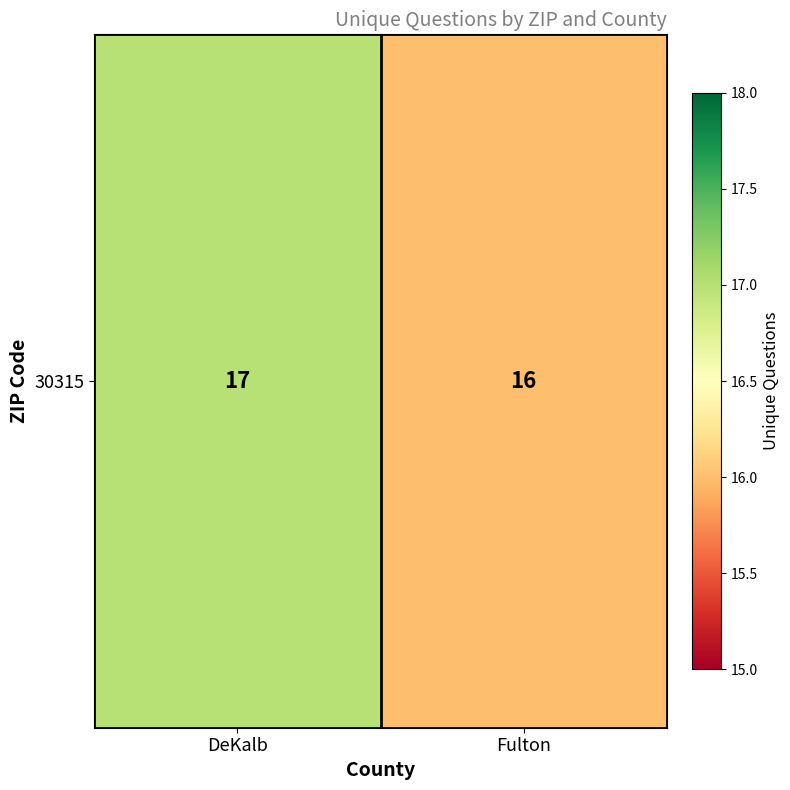

Rank the categories by value from lowest to highest.

Fulton, DeKalb